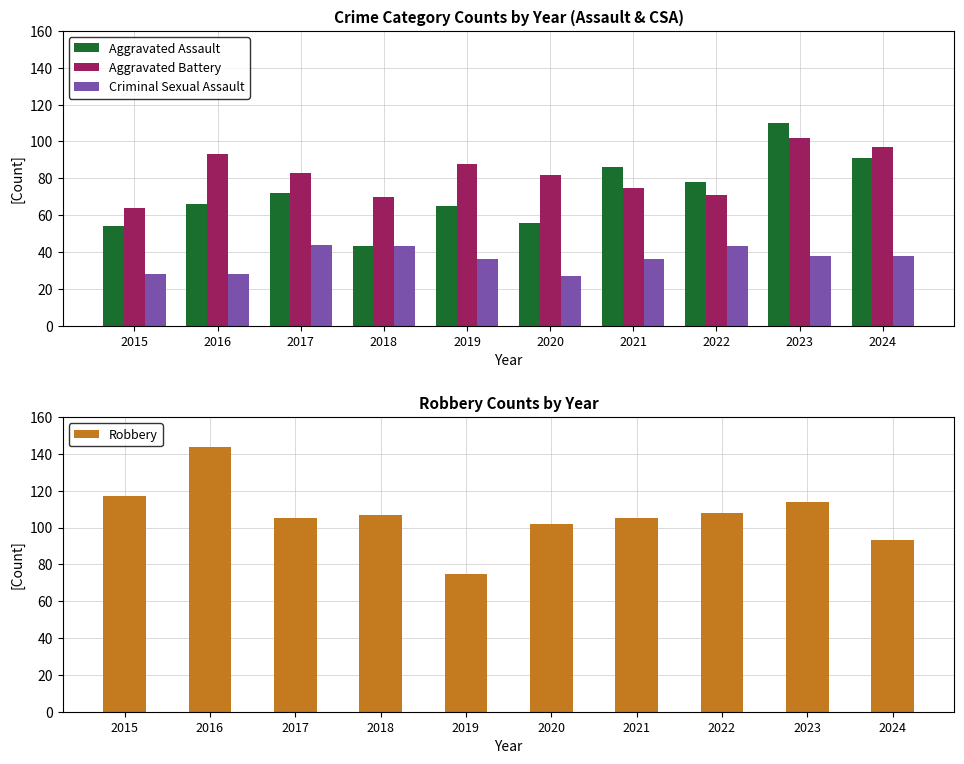

What is the average value of the Criminal Sexual Assault series?

36